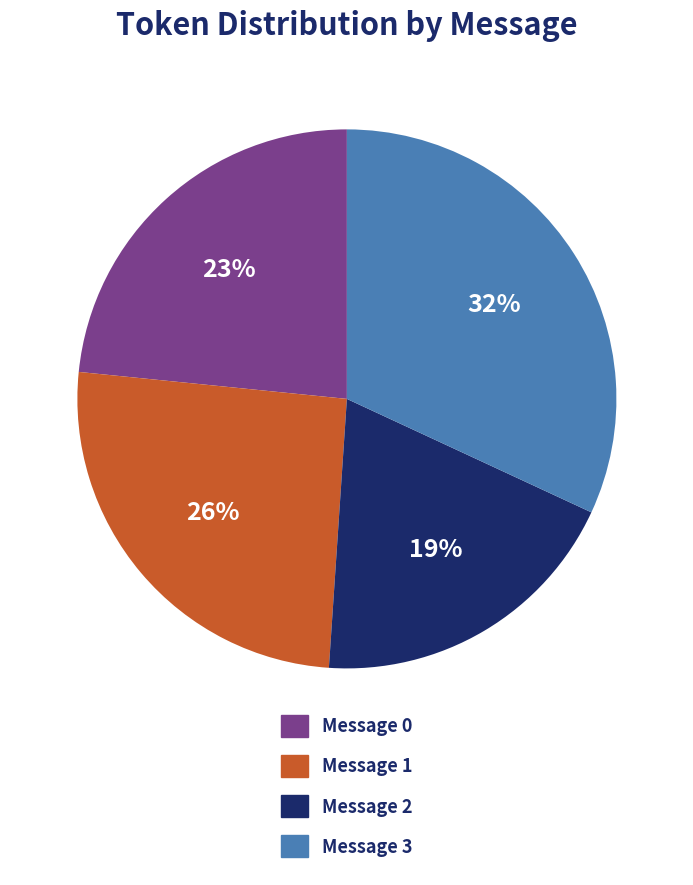

Which category has the smallest portion of the pie?

Message 2